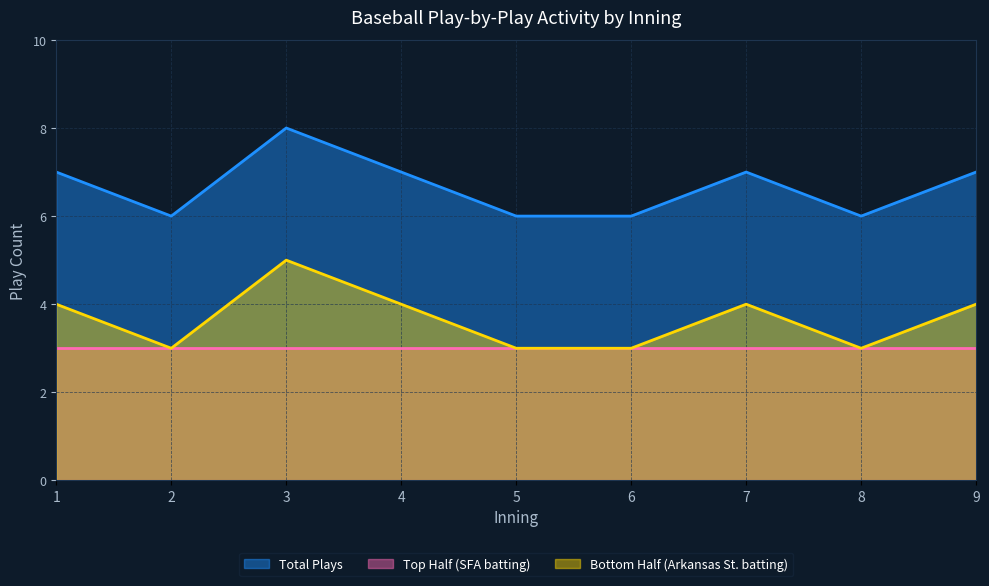

In Total Plays, how many points are lower than both neighbors (excluding endpoints)?

2